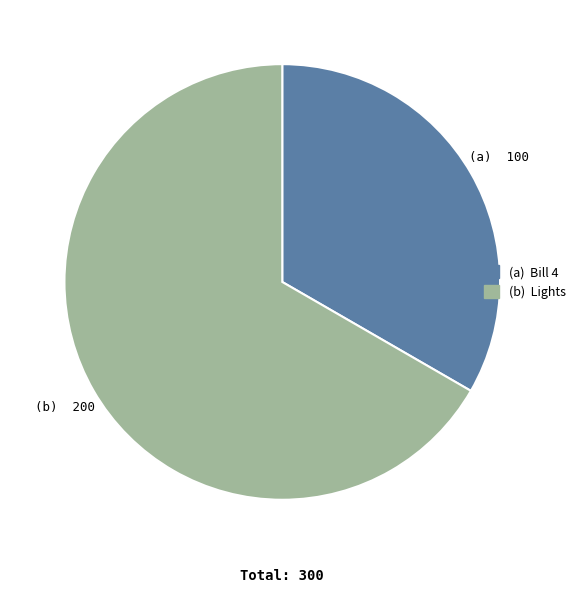

Is there a majority slice in this chart?

Yes